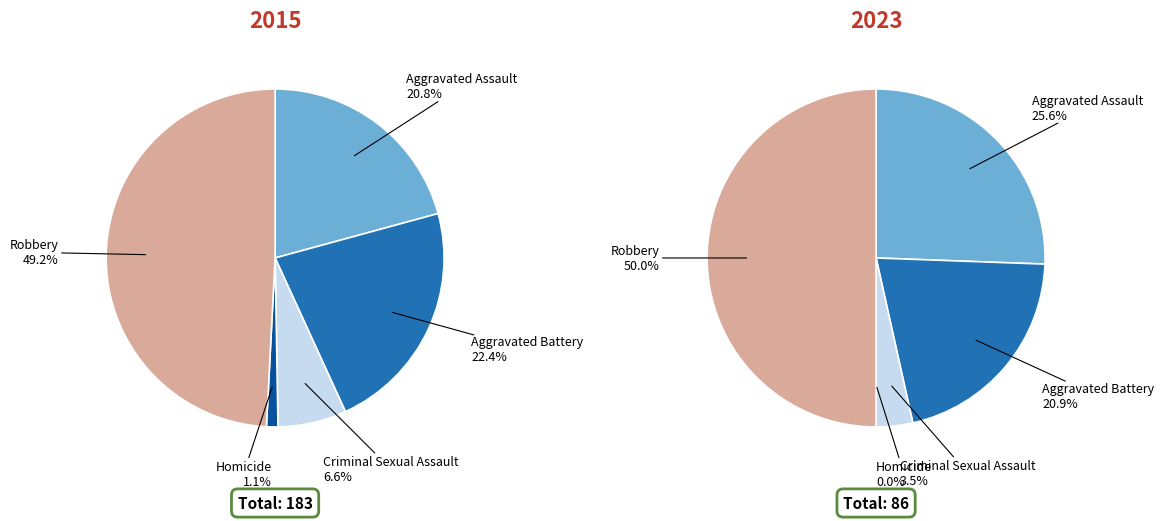

How many segments does this pie chart have?

5